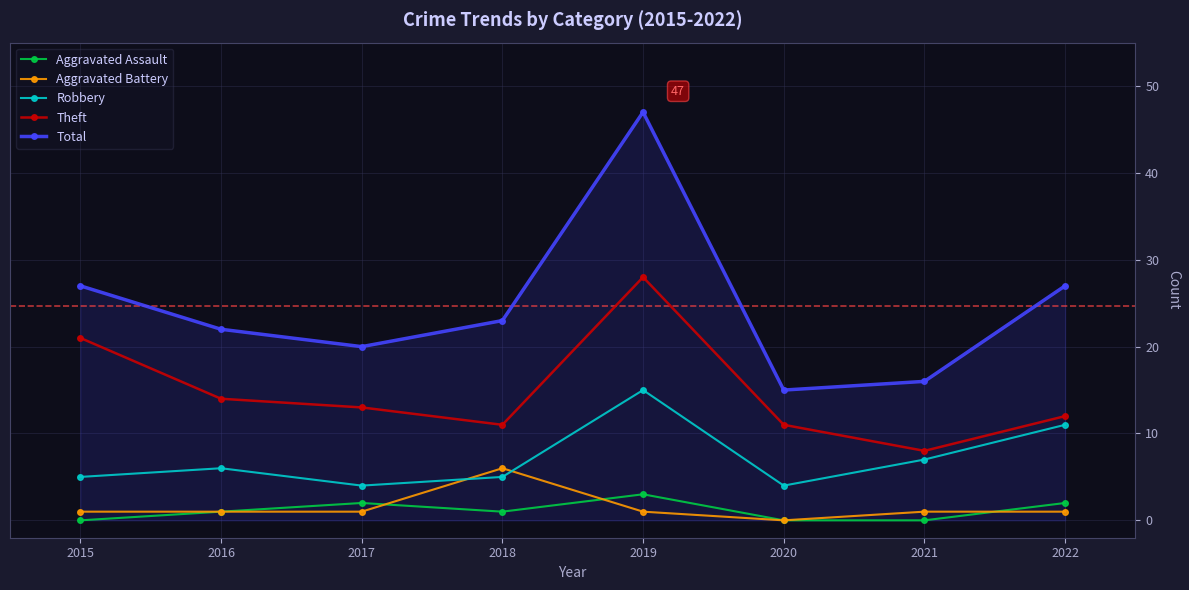

What is the approximate value of Theft at 2020, to the nearest 10?

10